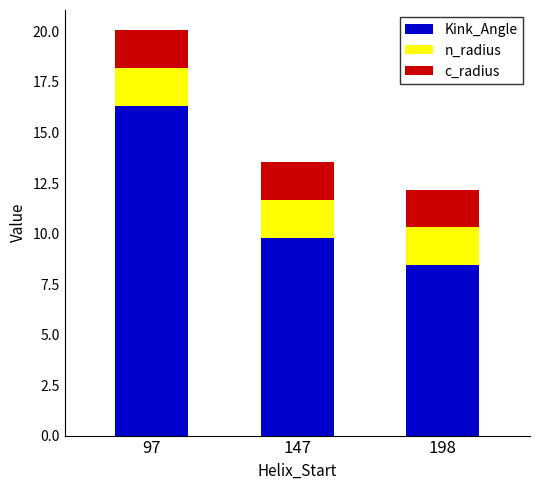

At which category is the sum across all series the highest?

97